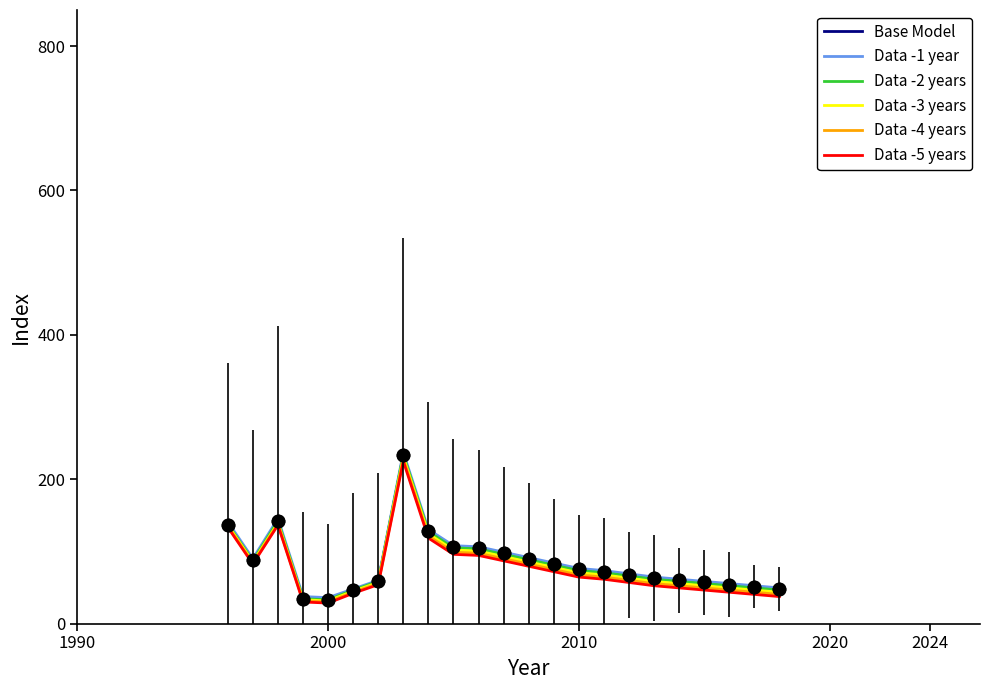

What are all the series names shown in the legend?

Base Model, Data -1 year, Data -2 years, Data -3 years, Data -4 years, Data -5 years